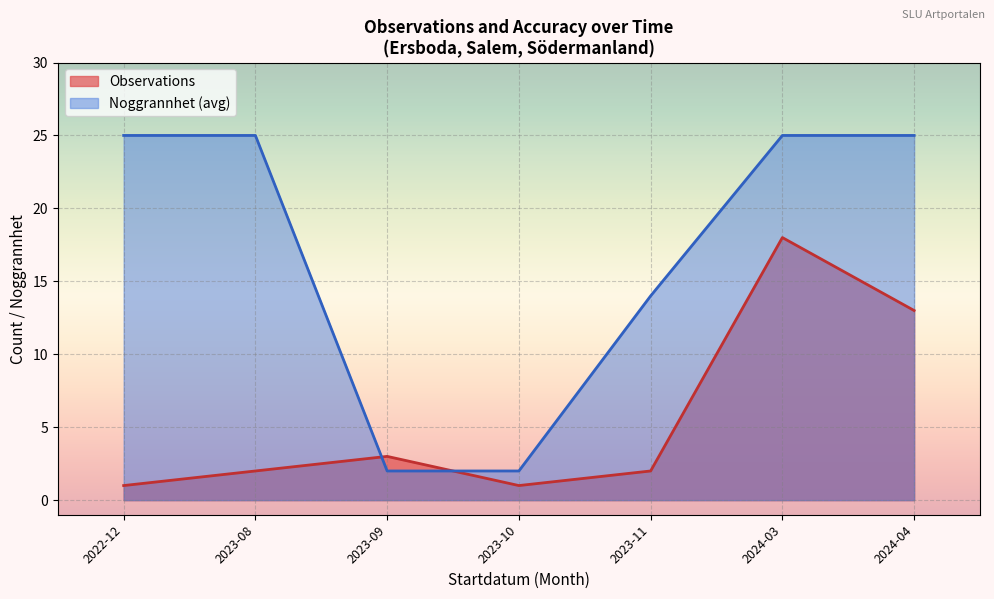

What is the lowest value of the Observations series?

1